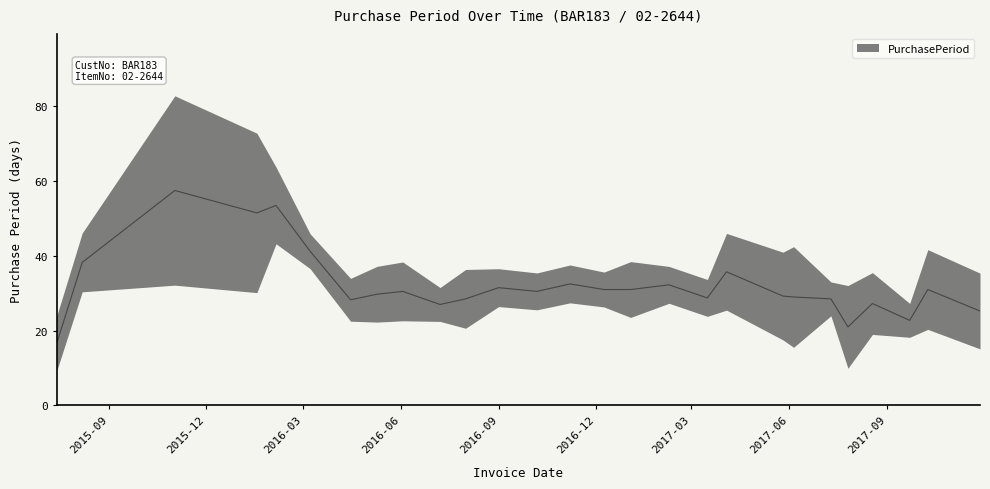

What is the sum of all values?

909